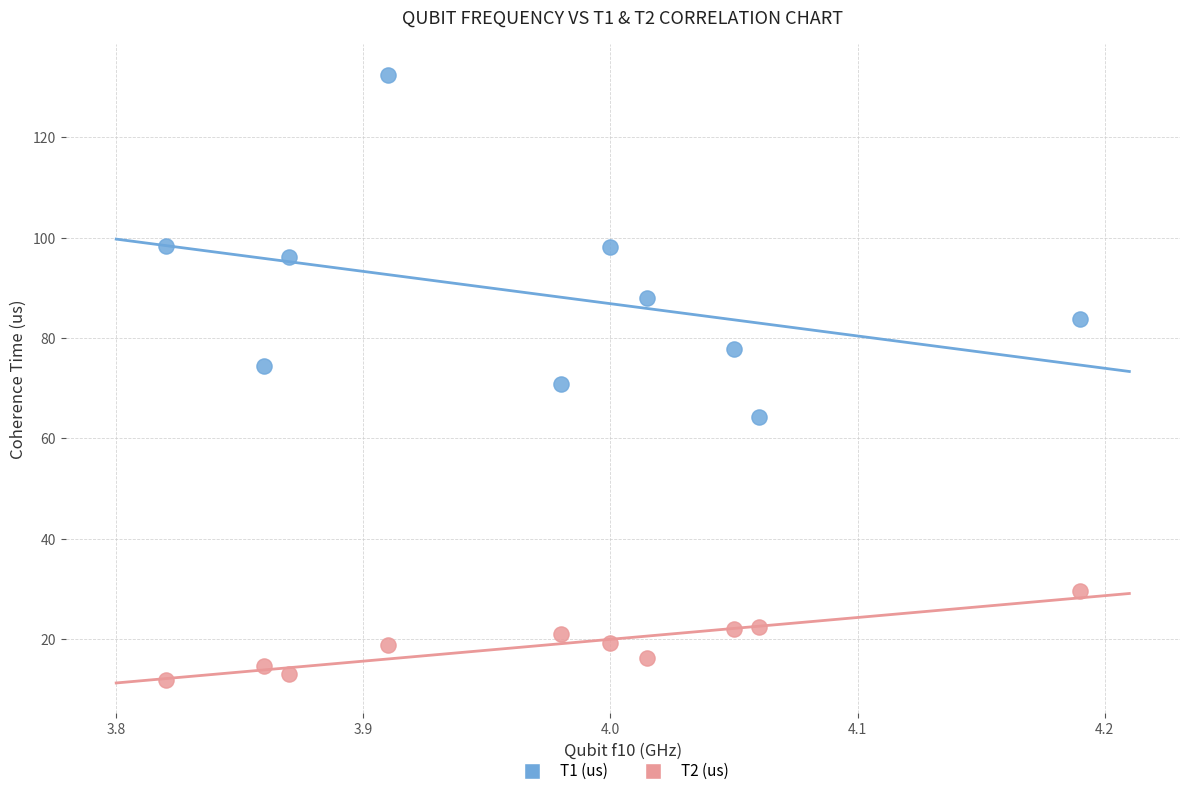

Which series has the widest spread of Y values?

T1 (us)